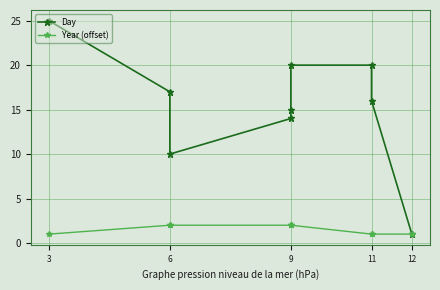

What are all the series names shown in the legend?

Day, Year (offset)